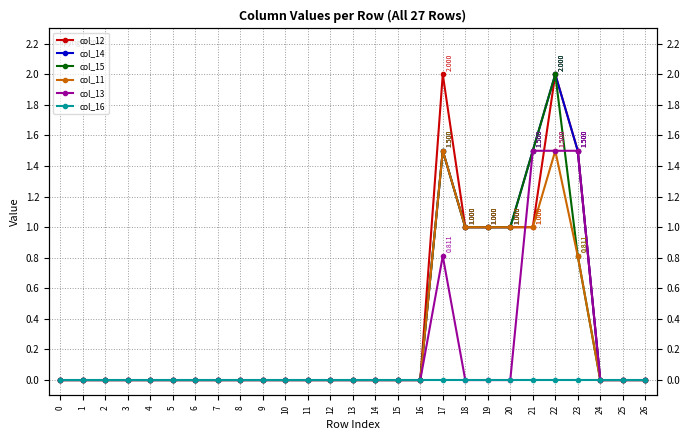

Which category has the highest value across all series?

17